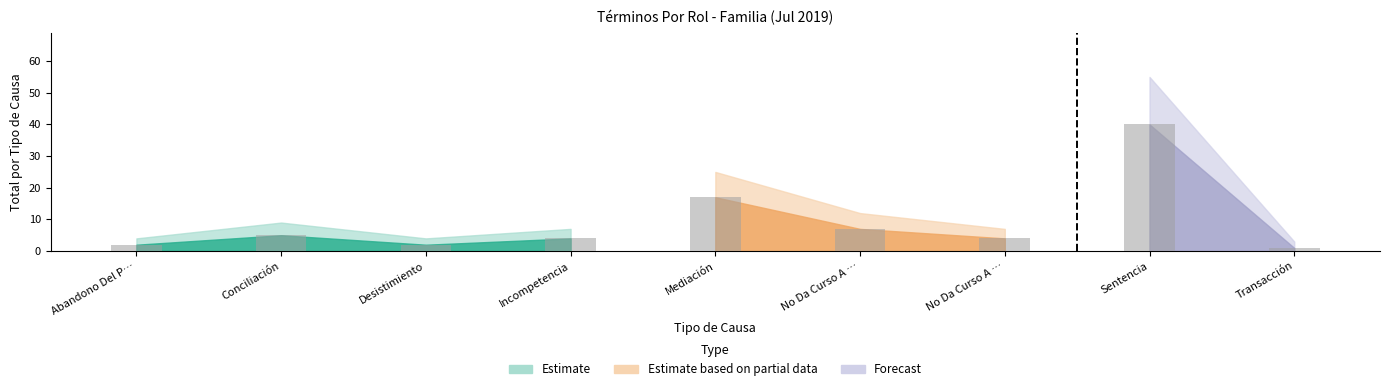

Reading left to right, list all the values displayed in this chart.

Total: 2	5	2	4	17	7	4	40	1
Total_upper: 4	9	4	7	25	12	7	55	3